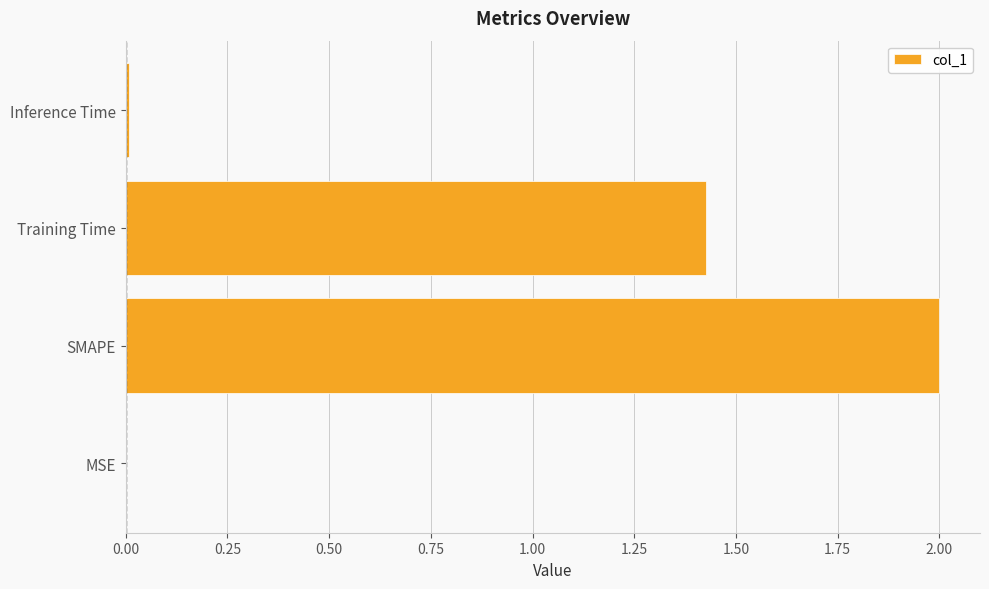

Which has a higher value, SMAPE or Training Time?

SMAPE